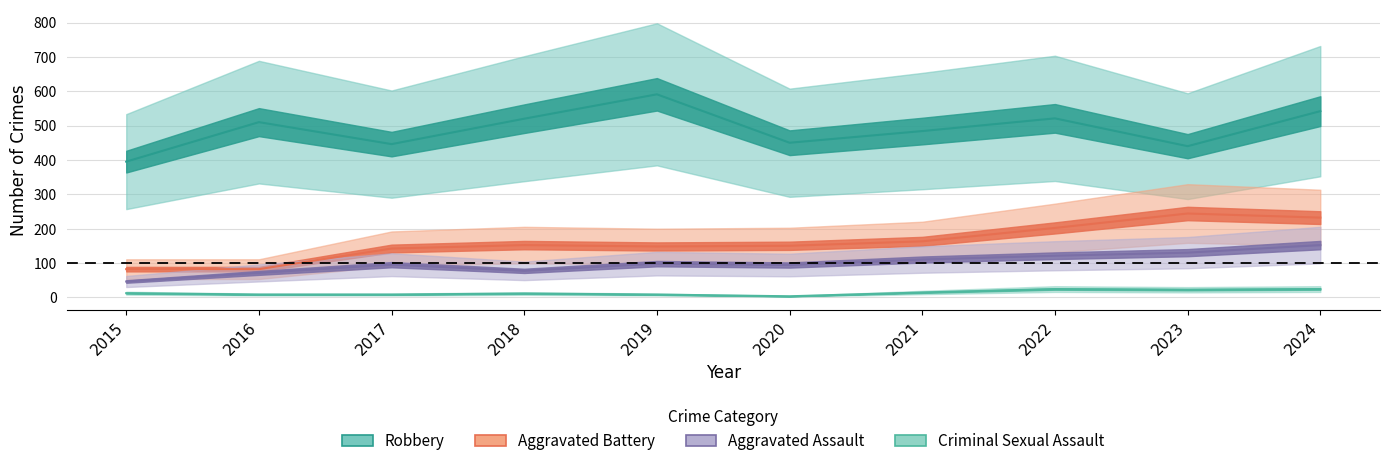

True or false: Aggravated Assault and Criminal Sexual Assault intersect in this chart.

False